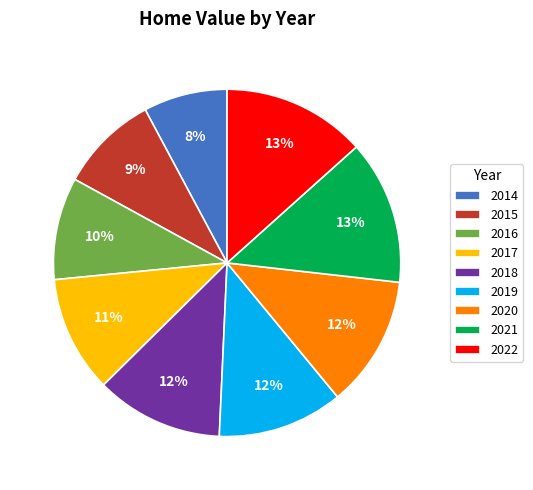

True or false: 2017 accounts for 4% of the total.

False